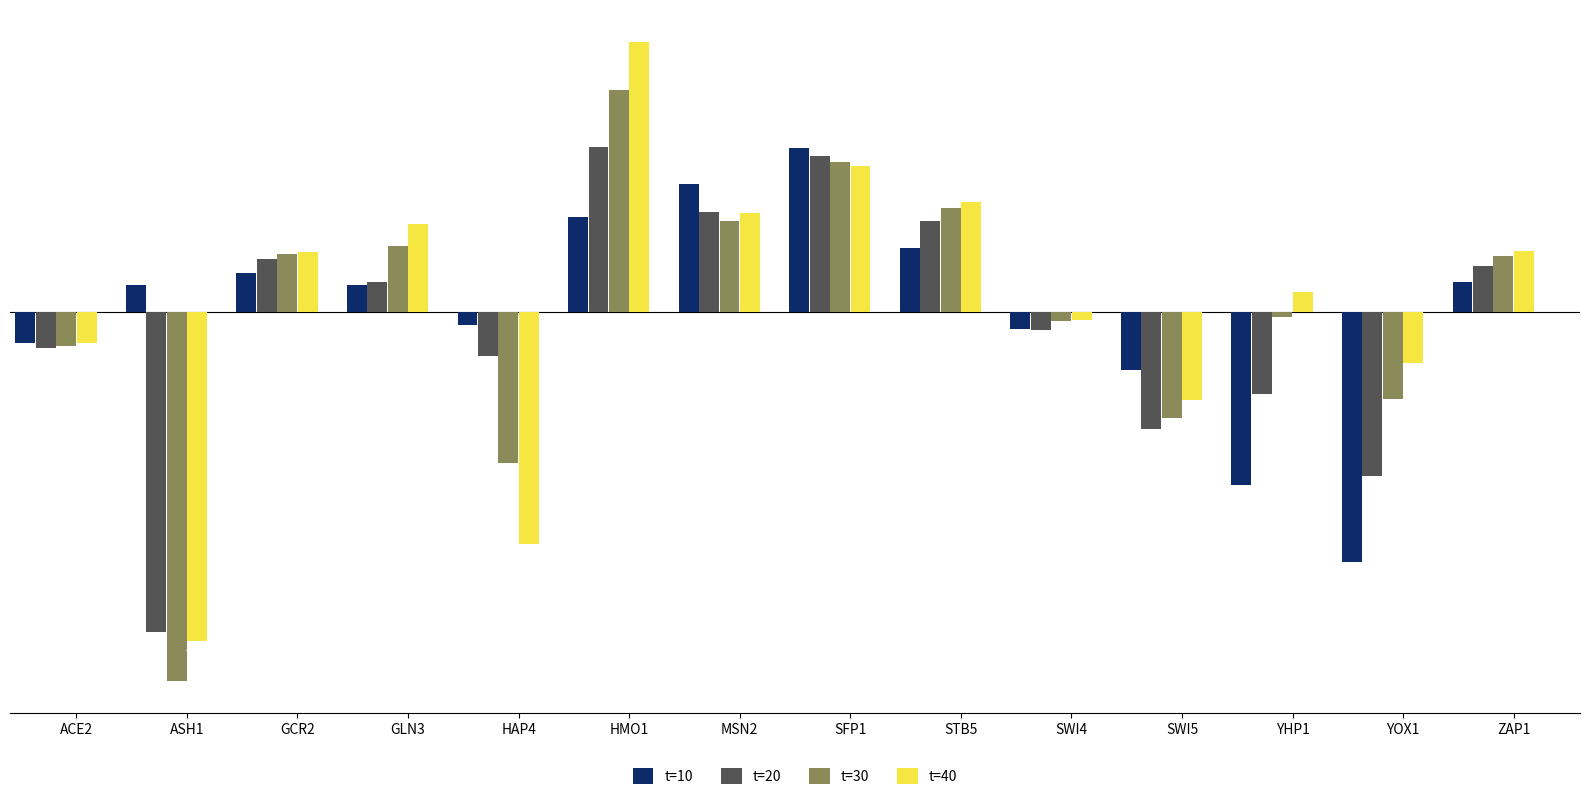

What is the spread (max minus min) of values at HMO1?

0.8